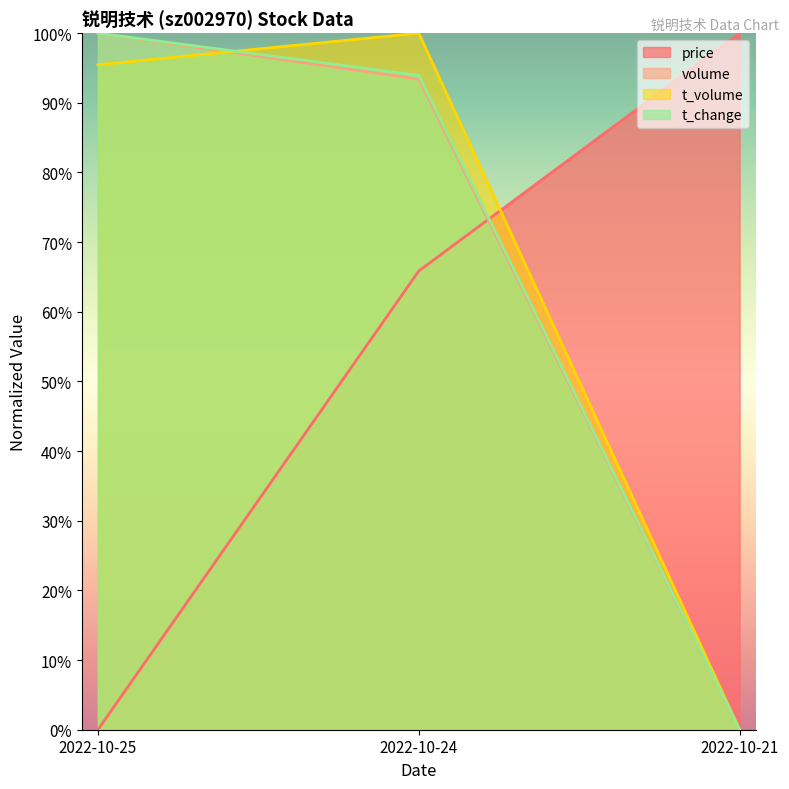

What are all the series names shown in the legend?

price, volume, t_volume, t_change